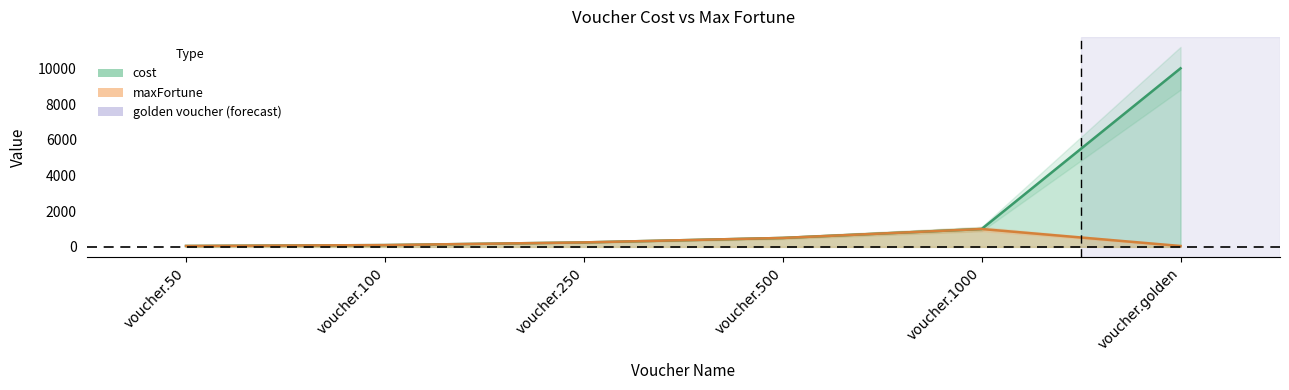

Rank the series by their maximum value, from lowest to highest.

maxFortune, cost